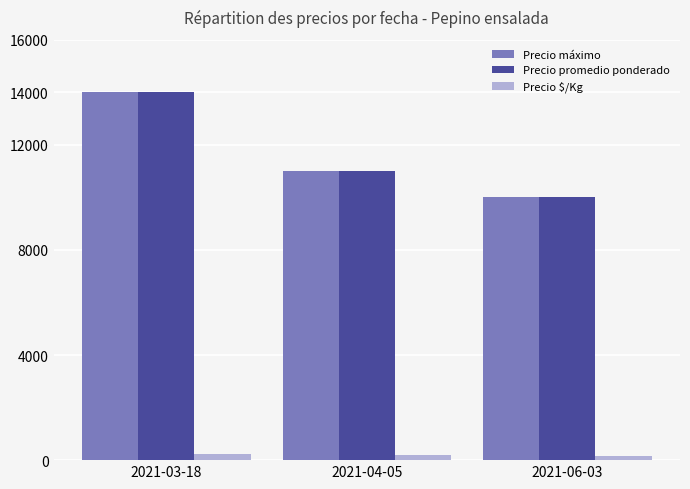

True or false: Precio promedio ponderado has a value of 11000 at 2021-04-05.

True